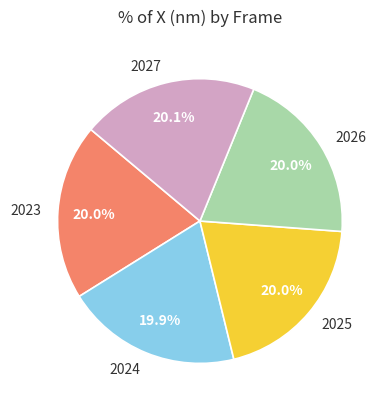

Is 2024 the majority of the pie?

No